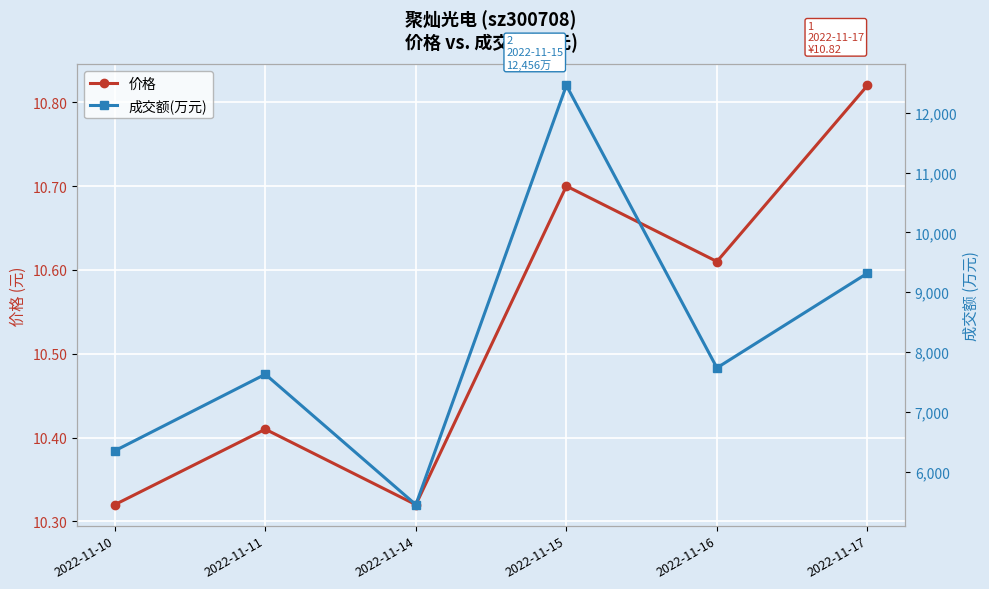

Between 2022-11-16 and 2022-11-10, which is larger?

2022-11-16